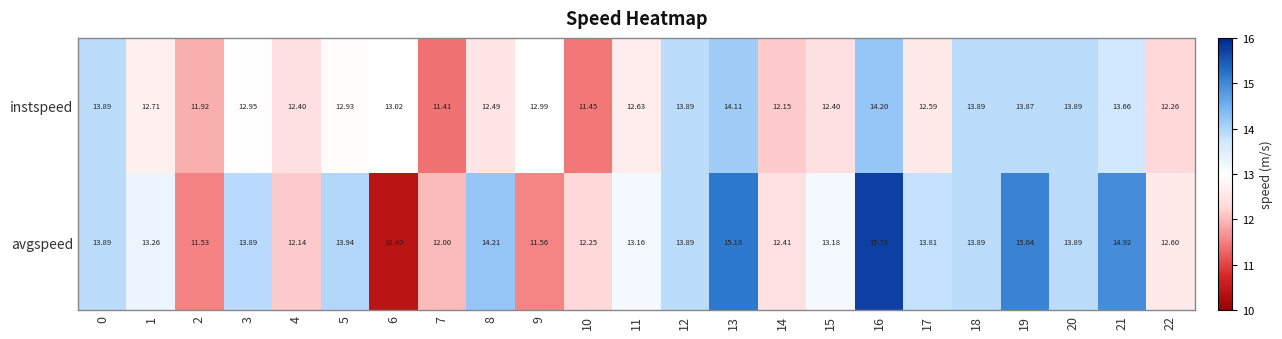

At which category is the sum across all series the highest?

16